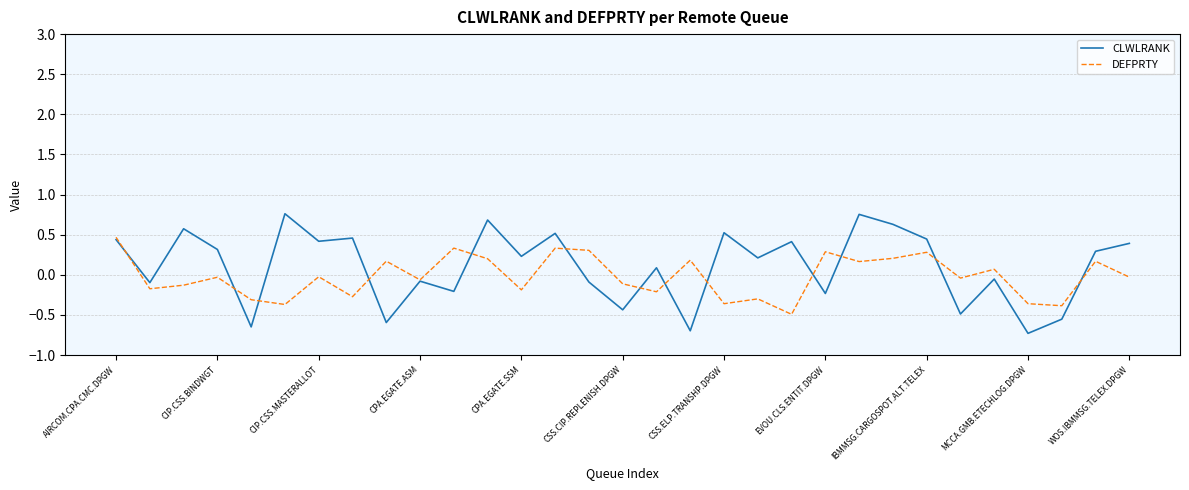

Count the number of data series in this chart.

2